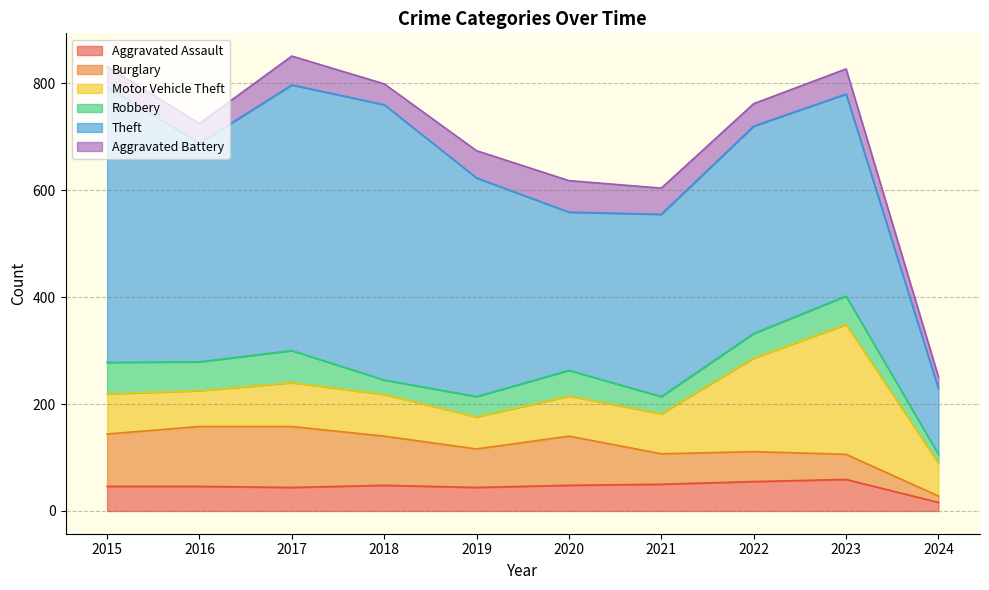

Rank the series by their maximum value, from highest to lowest.

Theft, Motor Vehicle Theft, Burglary, Robbery, Aggravated Assault, Aggravated Battery